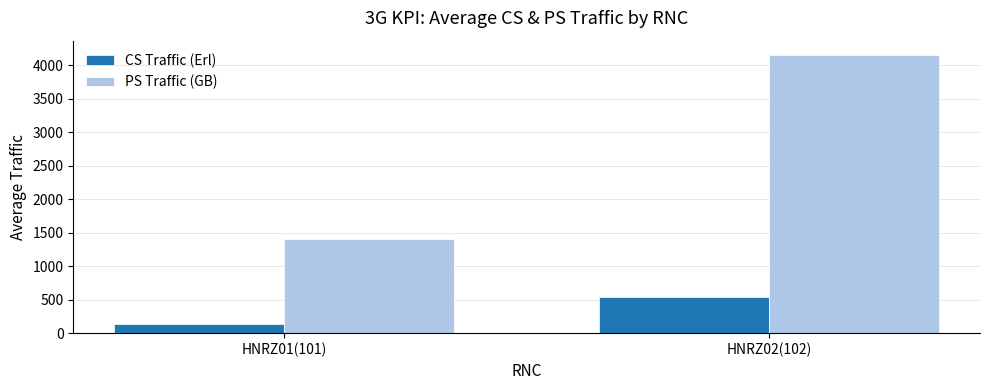

Where is PS Traffic (GB) nearest to the value 2782?

HNRZ01(101)